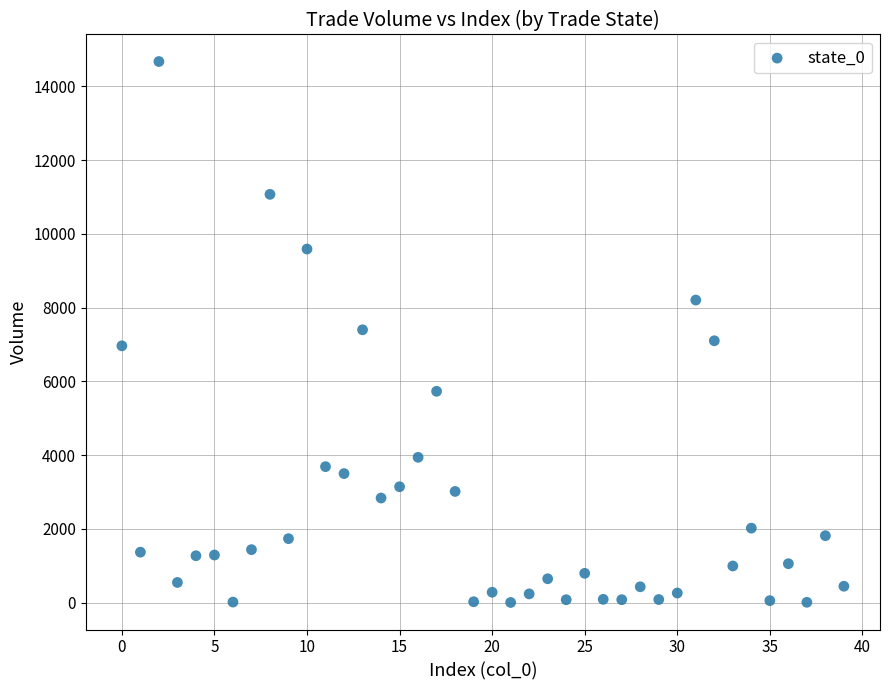

What is the range of Y values (max minus min)?

14667.0